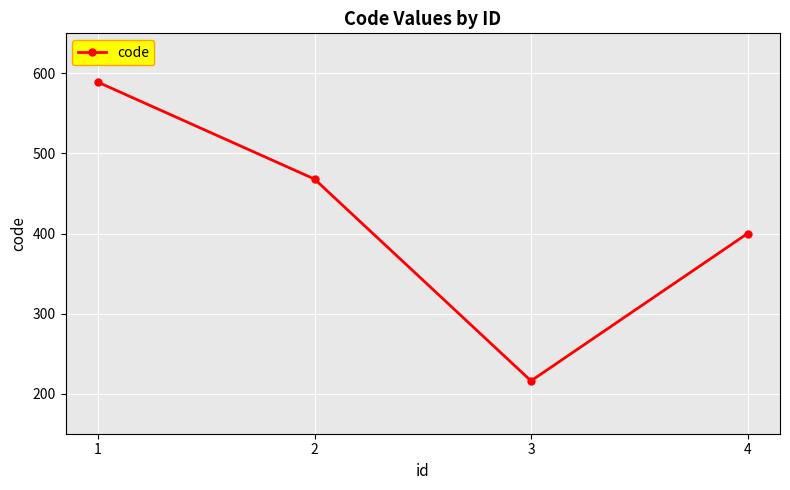

What is the difference between the maximum and minimum values?

373